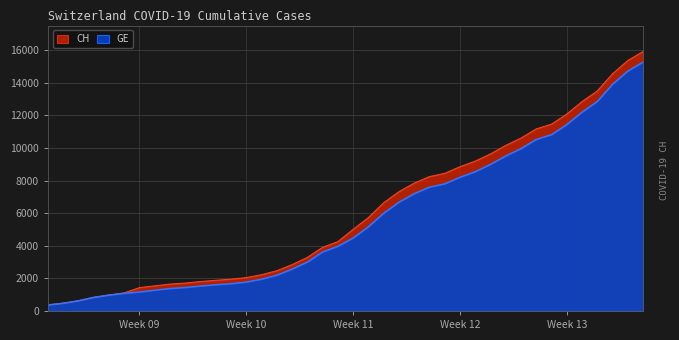

What is the value of the GE point at the 25th from the left?

7205